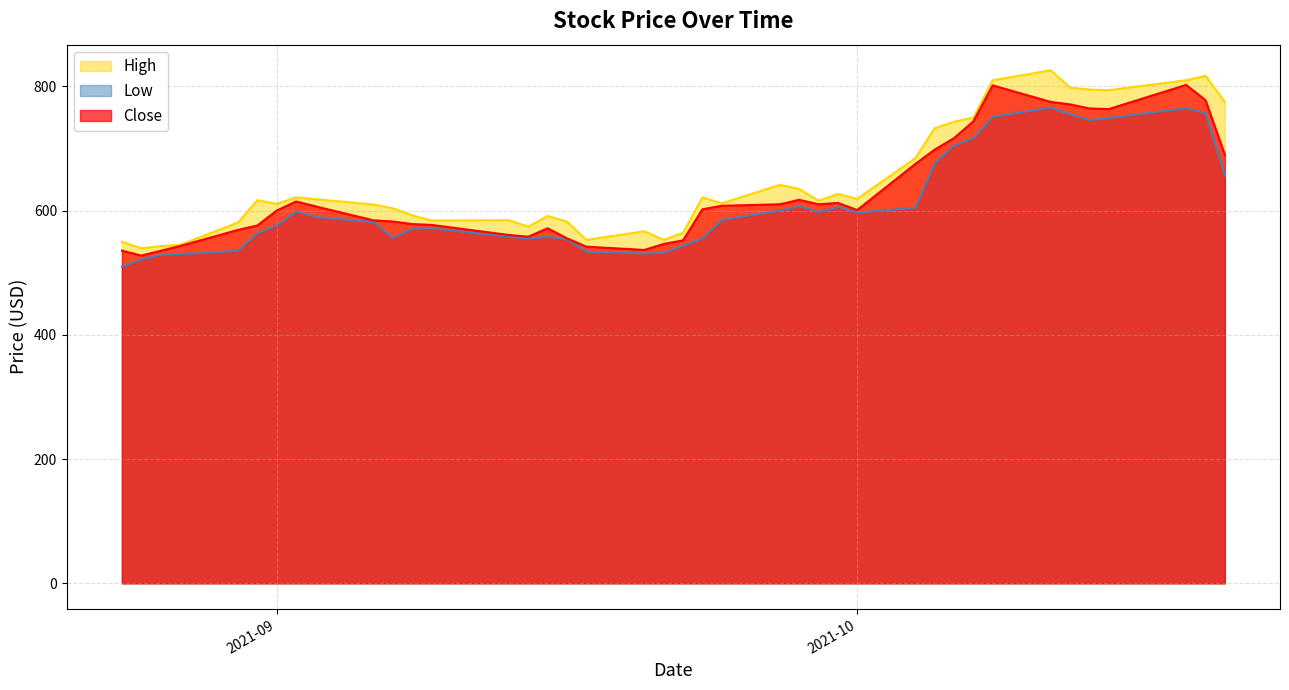

How many values in the High series are below 616?

19